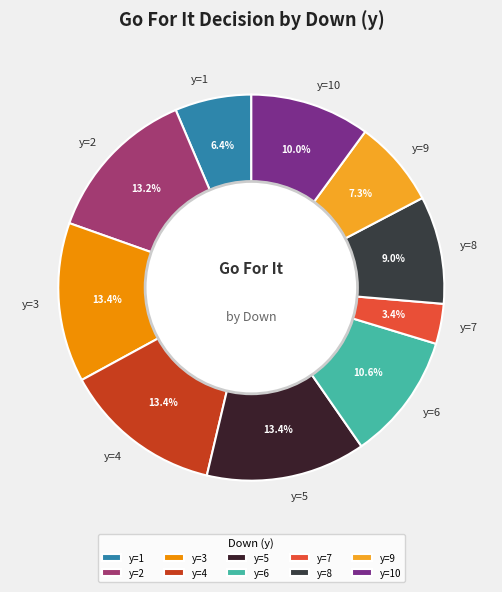

Is there any slice that represents more than half of the pie?

No